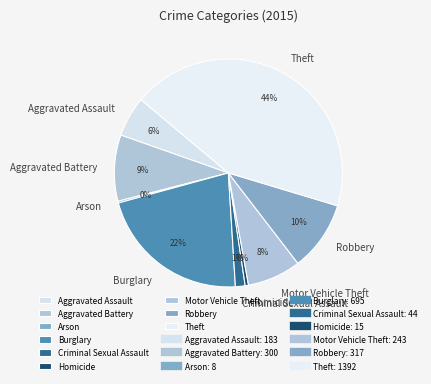

Does Aggravated Battery represent more than half of the total?

No